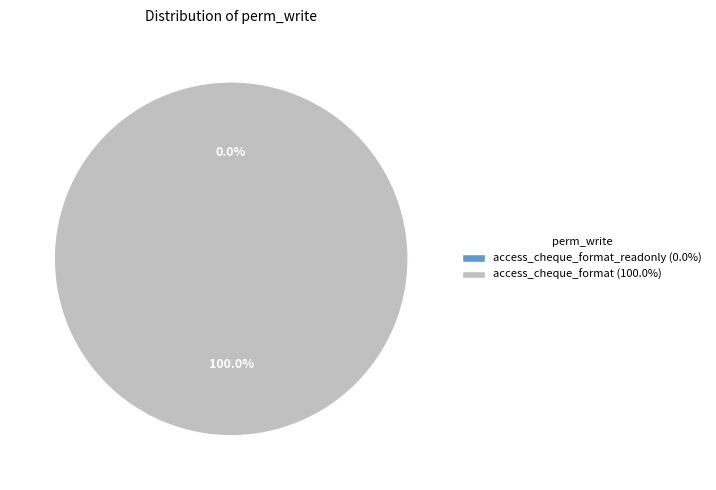

To the nearest percent, what is the difference between the access_cheque_format and access_cheque_format_readonly slice percentages?

100%